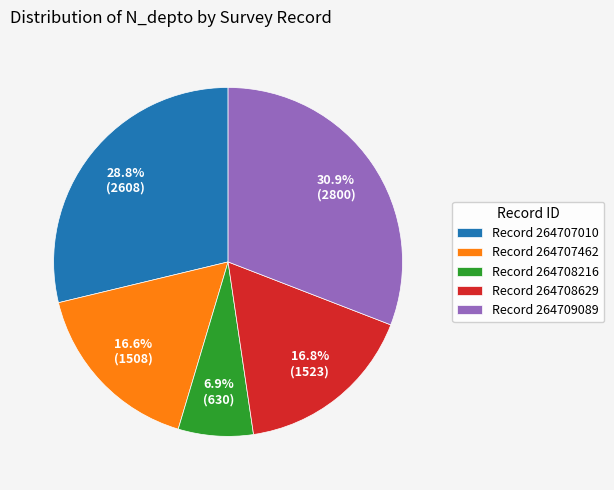

Which has a higher value, Record 264709089 or Record 264707010?

Record 264709089